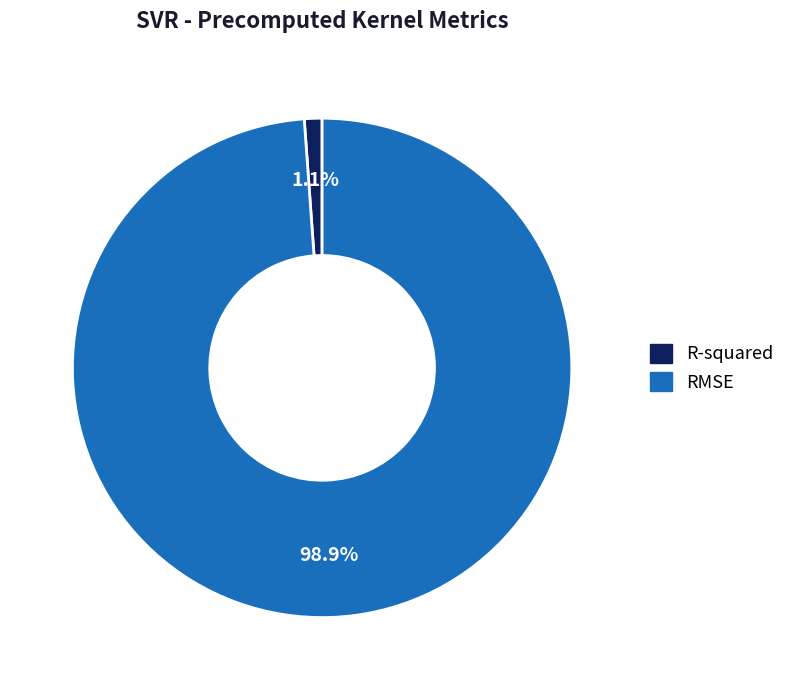

Which has a higher value, RMSE or R-squared?

RMSE